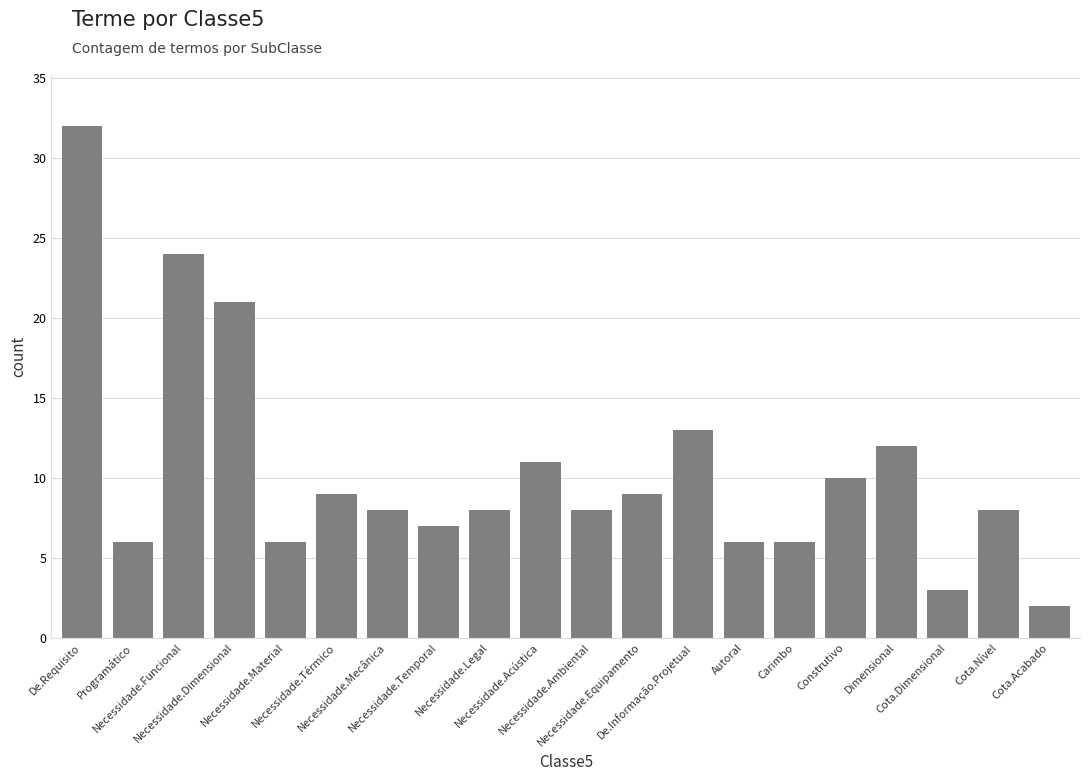

What is the ratio of the value at Necessidade.Térmico to the value at Necessidade.Equipamento?

1.0